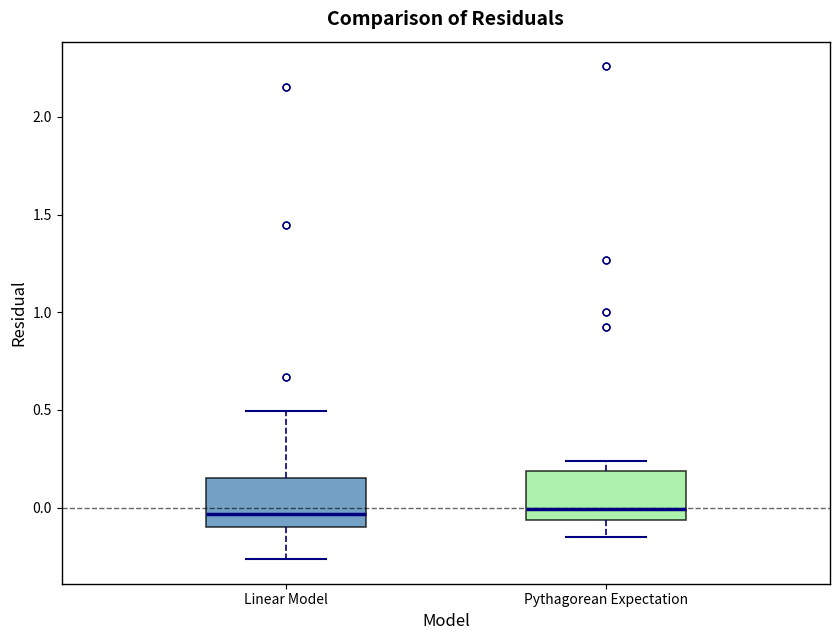

Reading left to right, read every box against the y-axis: the position of its median line, the range the box covers, and the ends of its whiskers. The values are not printed on the chart, so give them approximately, as read against the axis.

Linear Model: median -0.05, box -0.10 to 0.15, whiskers -0.25 to 0.50
Pythagorean Expectation: median 0.00, box -0.05 to 0.20, whiskers -0.15 to 0.25